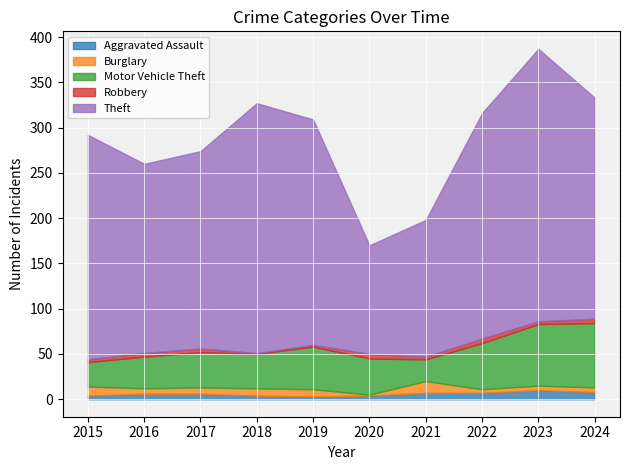

What is the difference between the second highest and second lowest values in the Burglary series?

6